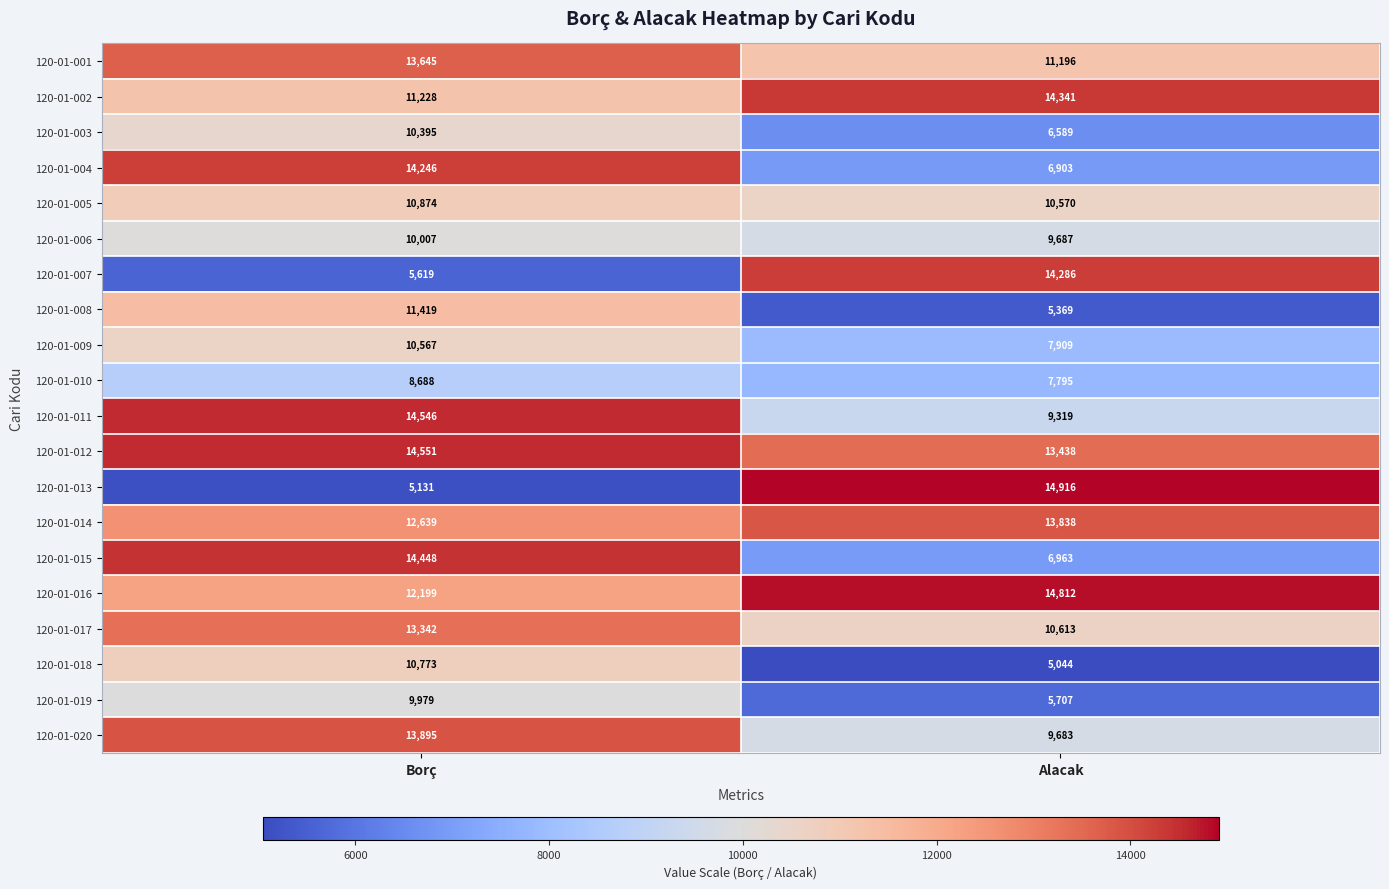

The value of 120-01-010 at Borç is 8688. True or false?

True